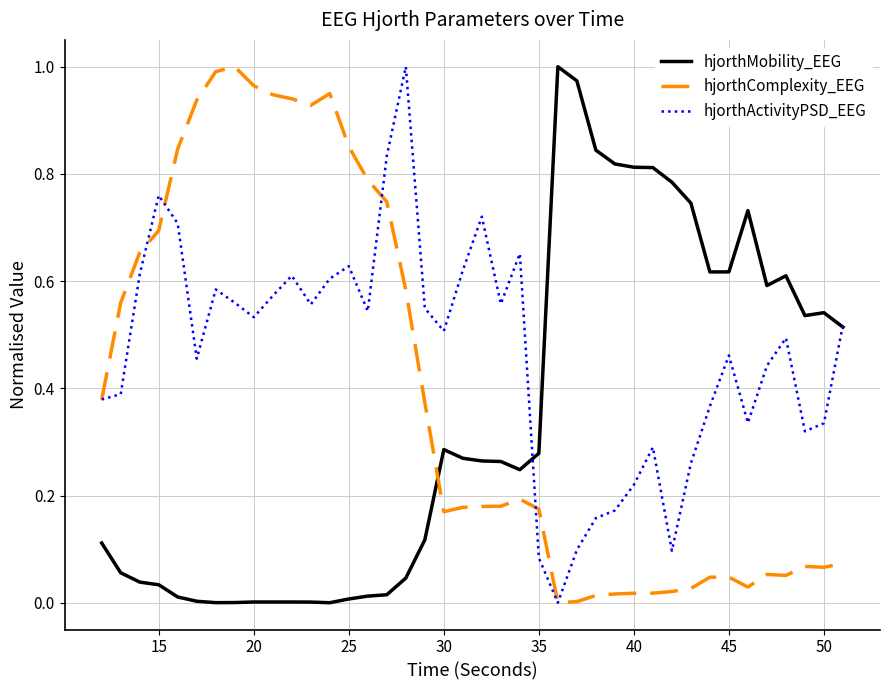

What is the sum of all hjorthMobility_EEG values?

13.6